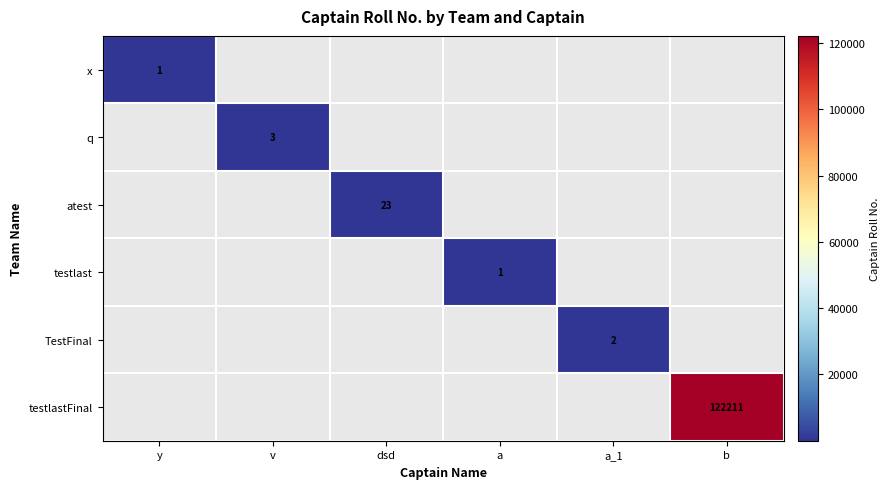

True or false: atest has a value of 11 at dsd.

False